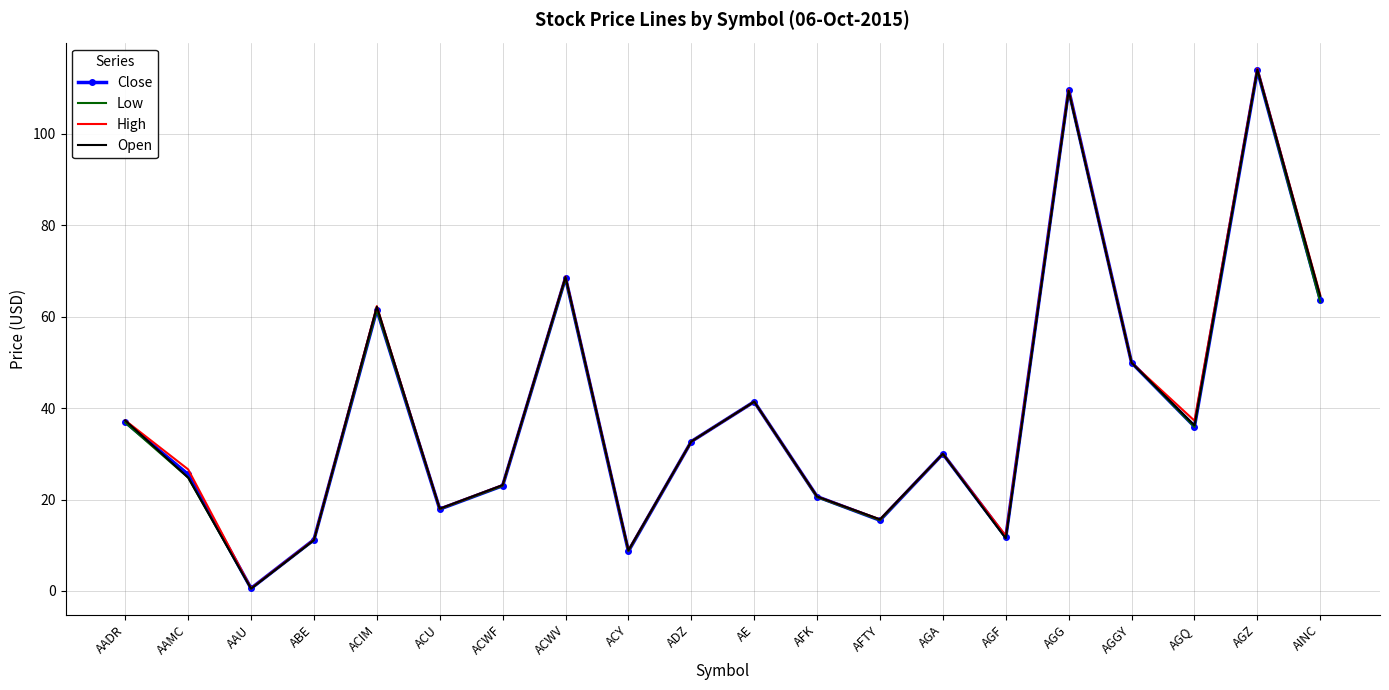

Where is the first local minimum for High?

AAU